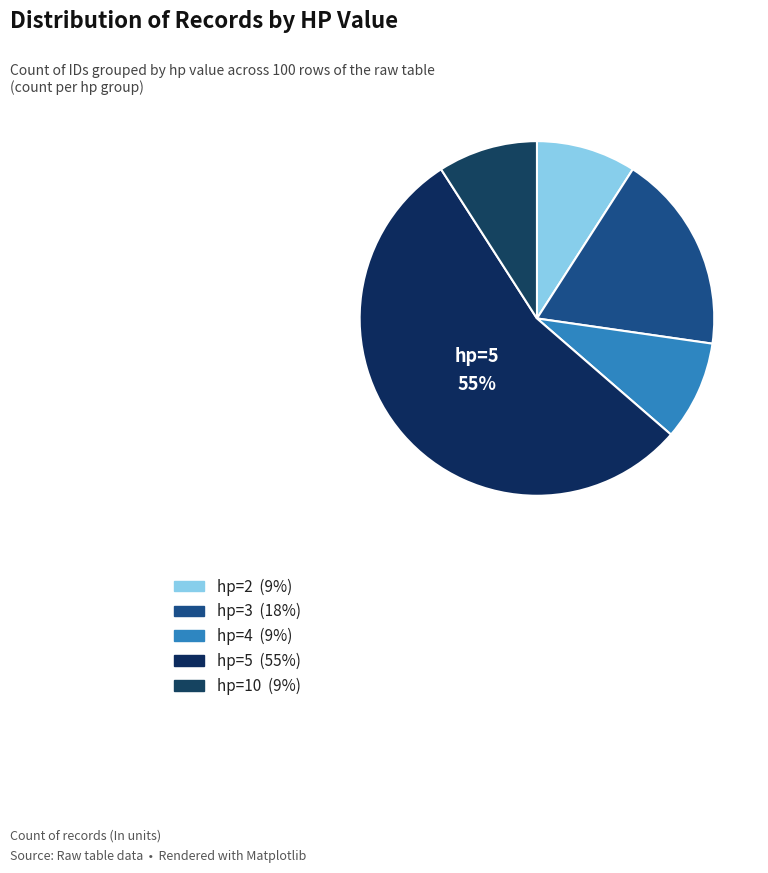

Which slice represents more than half of the pie?

hp=5